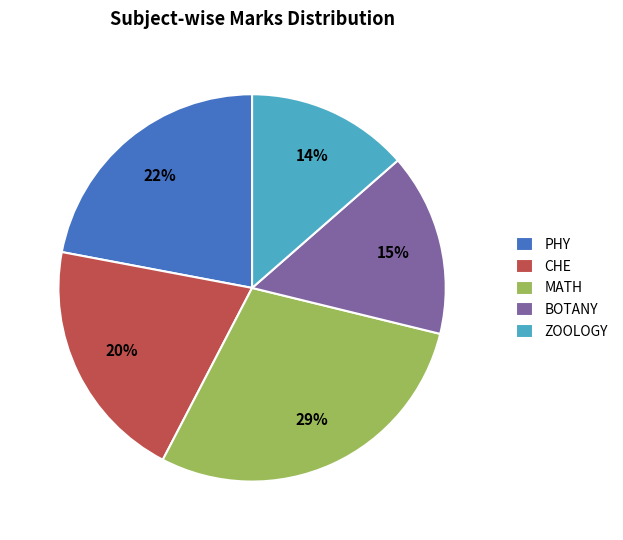

Does BOTANY represent more than half of the total?

No